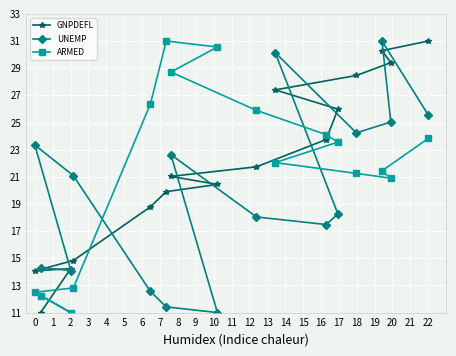

After their last crossing, which series has the higher values: GNPDEFL or UNEMP?

GNPDEFL